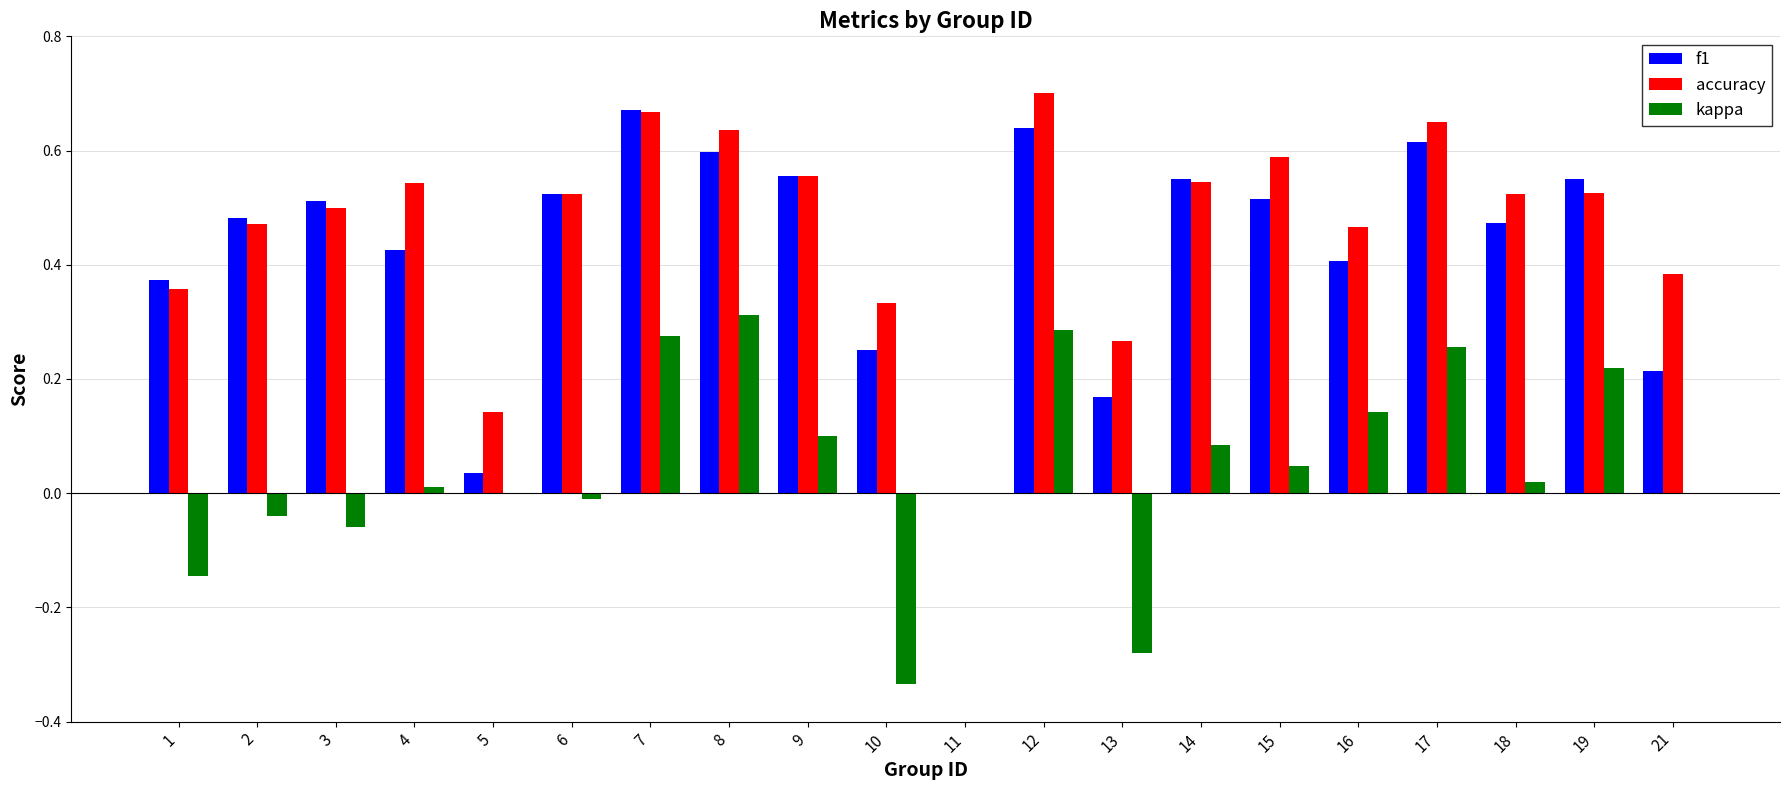

Which series has the widest spread of values?

accuracy